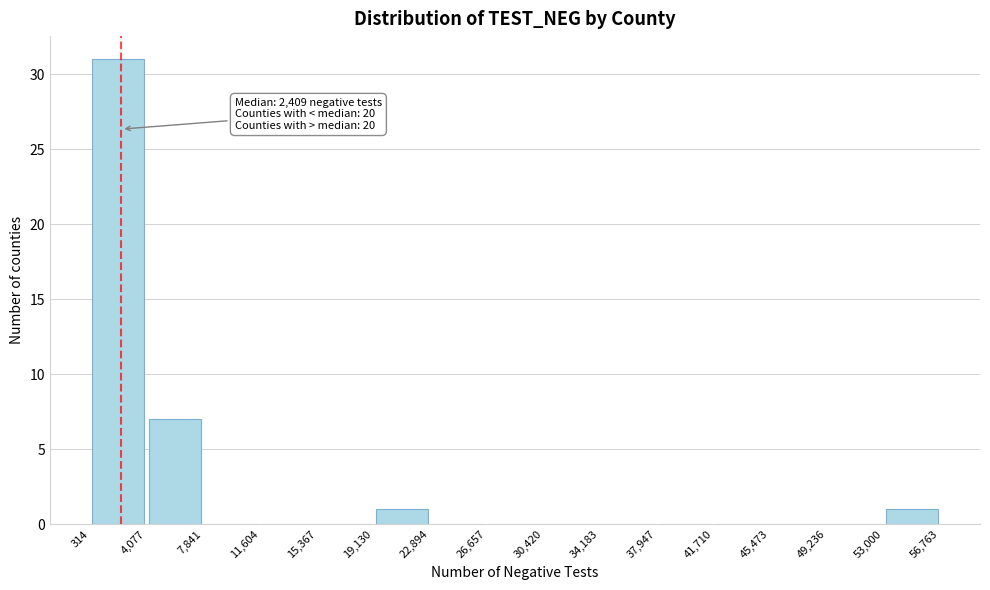

Over which range of the x-axis is the bar tallest?

314 to 4,077